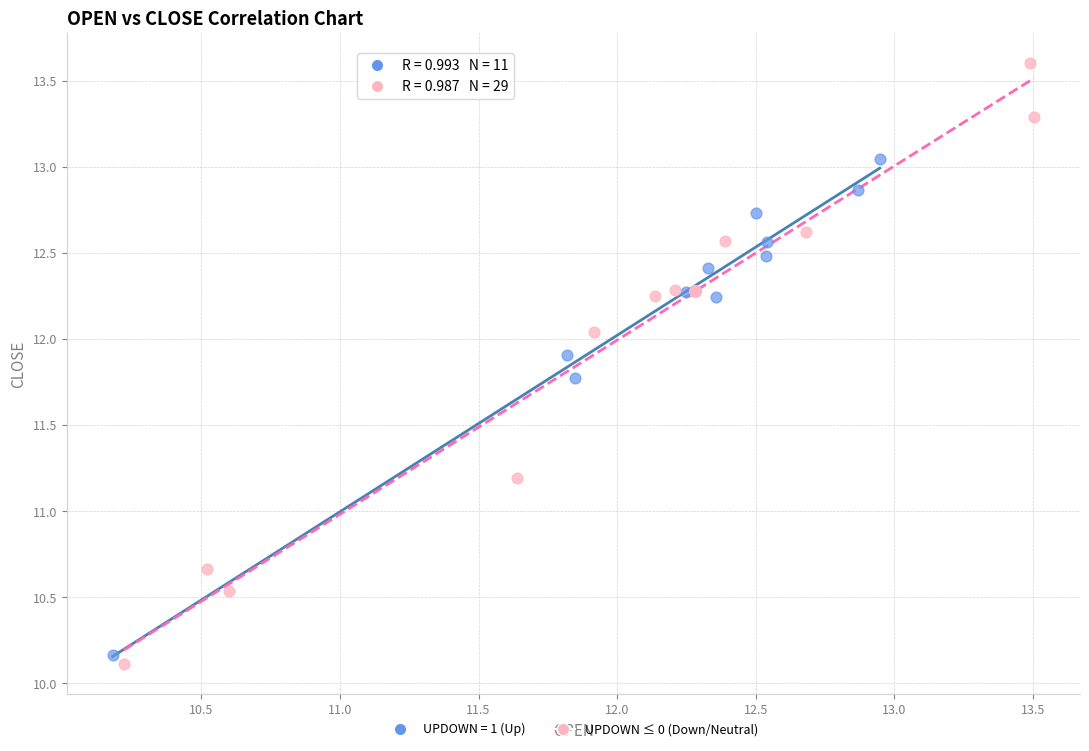

Which series has the widest spread of Y values?

UPDOWN ≤ 0 (Down/Neutral)